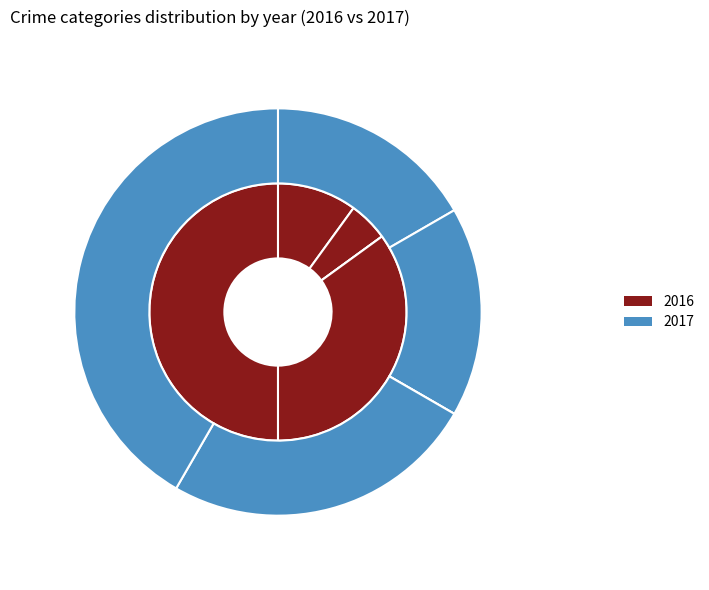

True or false: Aggravated Battery accounts for 23% of the total.

False